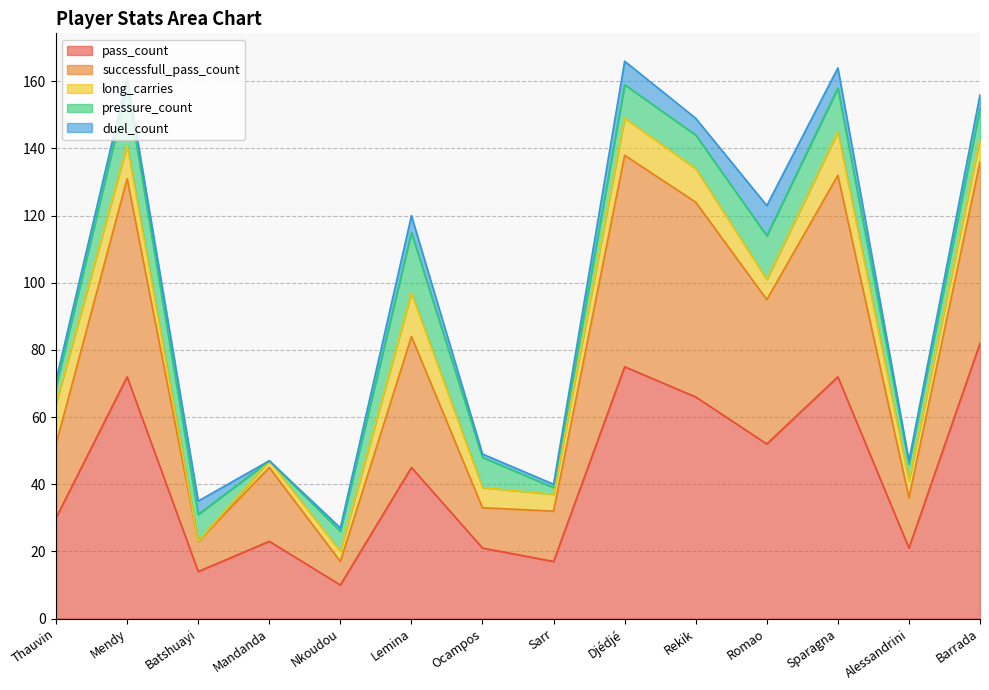

The value of pressure_count at Sarr is 2. True or false?

True